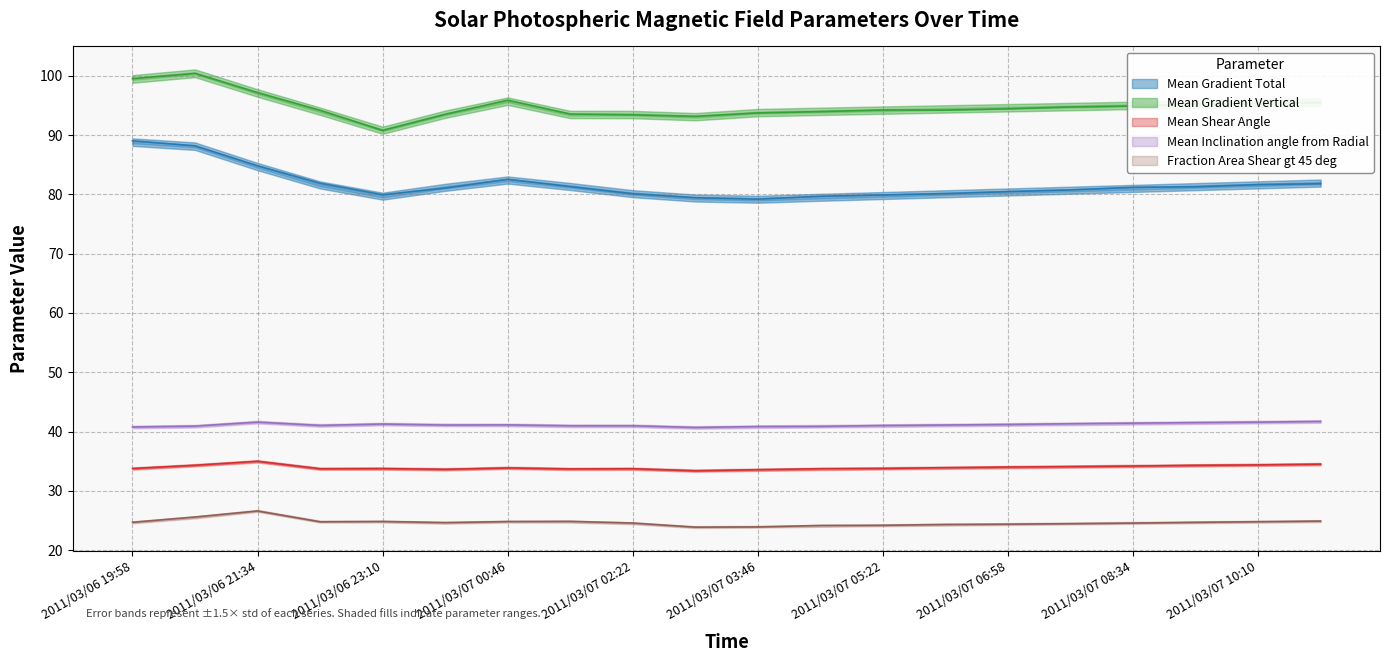

List the labels in order of Mean Gradient Total value, smallest first.

2011/03/07 03:46, 2011/03/07 03:10, 2011/03/07 04:34, 2011/03/07 05:22, 2011/03/06 23:10, 2011/03/07 02:22, 2011/03/07 06:10, 2011/03/07 06:58, 2011/03/07 07:46, 2011/03/06 23:58, 2011/03/07 08:34, 2011/03/07 09:22, 2011/03/07 01:34, 2011/03/07 10:10, 2011/03/07 10:58, 2011/03/06 22:22, 2011/03/07 00:46, 2011/03/06 21:34, 2011/03/06 20:46, 2011/03/06 19:58